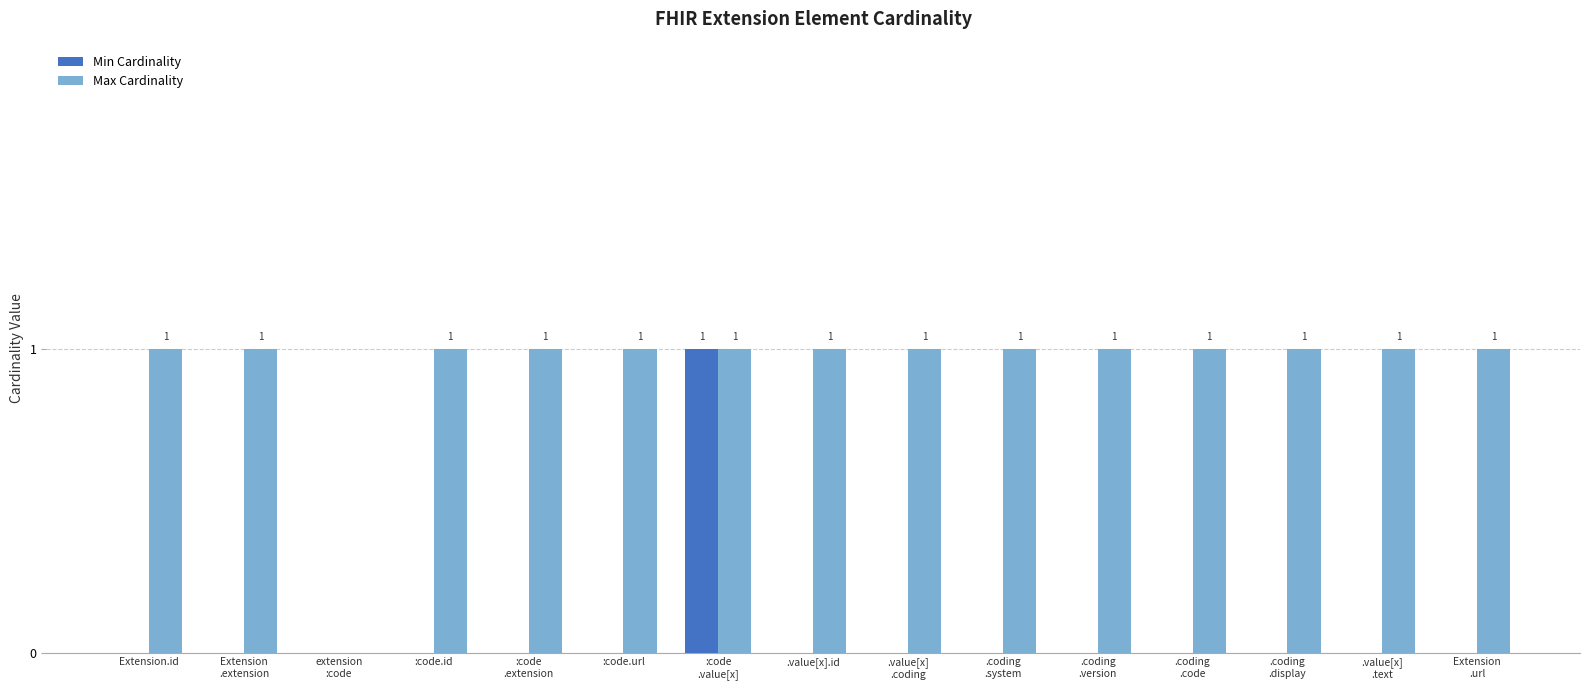

Which series has the largest total across all categories?

Max Cardinality